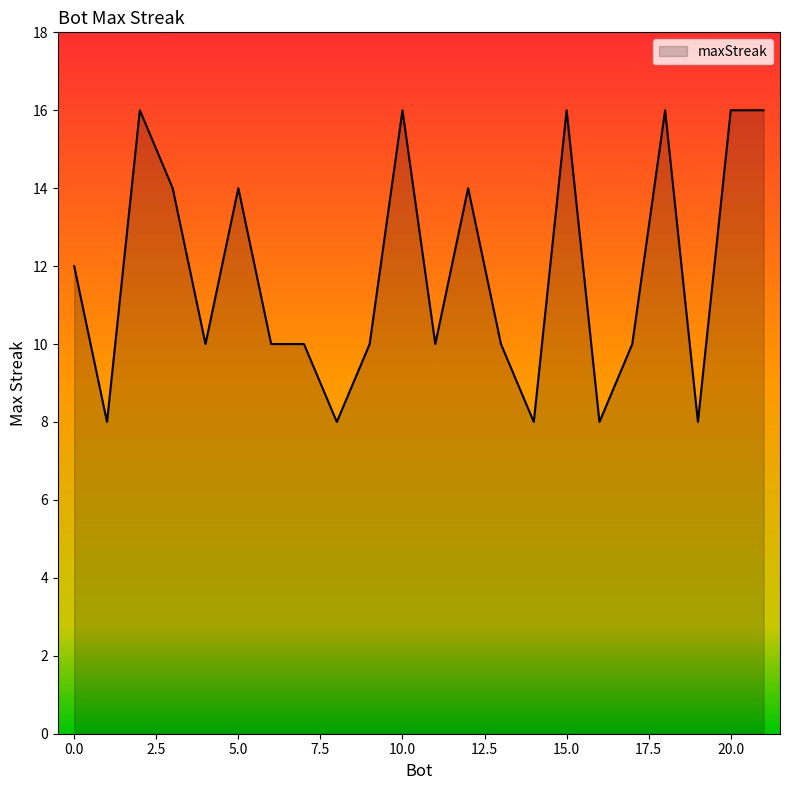

What is the difference between the maximum and minimum values?

8